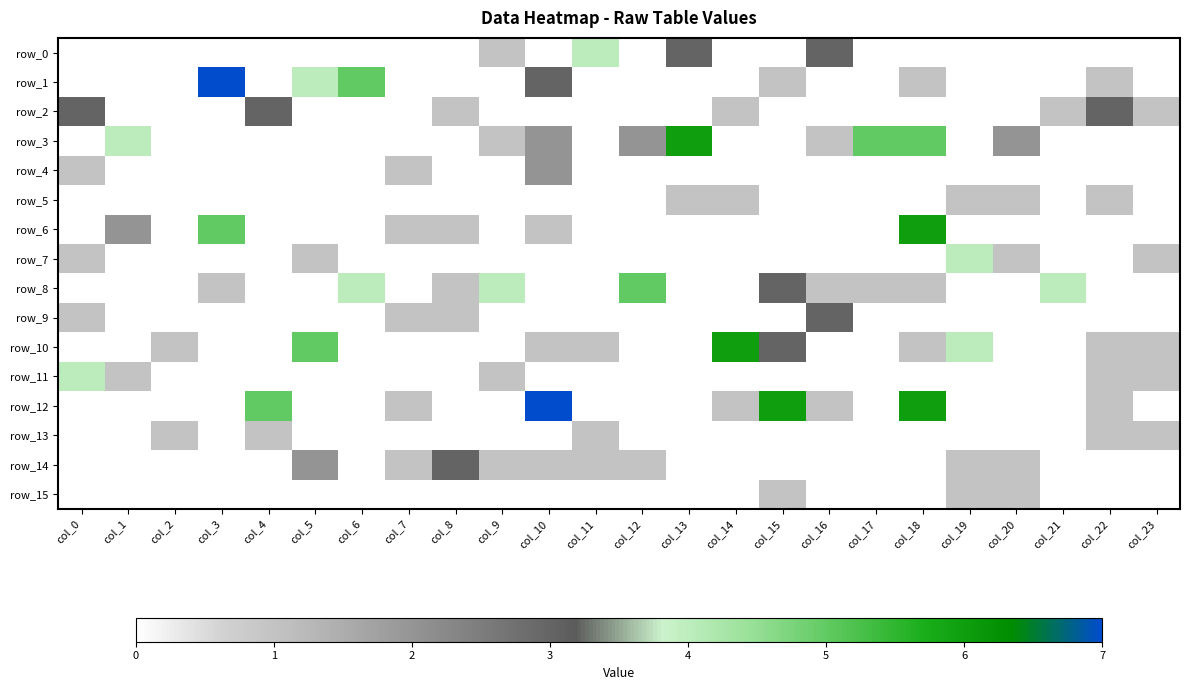

Reading right to left, what are all the values shown in this chart?

row_0: col_23=0	col_22=0	col_21=0	col_20=0	col_19=0	col_18=0	col_17=0	col_16=3	col_15=0	col_14=0	col_13=3	col_12=0	col_11=4	col_10=0	col_9=1	col_8=0	col_7=0	col_6=0	col_5=0	col_4=0	col_3=0	col_2=0	col_1=0	col_0=0
row_1: col_23=0	col_22=1	col_21=0	col_20=0	col_19=0	col_18=1	col_17=0	col_16=0	col_15=1	col_14=0	col_13=0	col_12=0	col_11=0	col_10=3	col_9=0	col_8=0	col_7=0	col_6=5	col_5=4	col_4=0	col_3=7	col_2=0	col_1=0	col_0=0
row_2: col_23=1	col_22=3	col_21=1	col_20=0	col_19=0	col_18=0	col_17=0	col_16=0	col_15=0	col_14=1	col_13=0	col_12=0	col_11=0	col_10=0	col_9=0	col_8=1	col_7=0	col_6=0	col_5=0	col_4=3	col_3=0	col_2=0	col_1=0	col_0=3
row_3: col_23=0	col_22=0	col_21=0	col_20=2	col_19=0	col_18=5	col_17=5	col_16=1	col_15=0	col_14=0	col_13=6	col_12=2	col_11=0	col_10=2	col_9=1	col_8=0	col_7=0	col_6=0	col_5=0	col_4=0	col_3=0	col_2=0	col_1=4	col_0=0
row_4: col_23=0	col_22=0	col_21=0	col_20=0	col_19=0	col_18=0	col_17=0	col_16=0	col_15=0	col_14=0	col_13=0	col_12=0	col_11=0	col_10=2	col_9=0	col_8=0	col_7=1	col_6=0	col_5=0	col_4=0	col_3=0	col_2=0	col_1=0	col_0=1
row_5: col_23=0	col_22=1	col_21=0	col_20=1	col_19=1	col_18=0	col_17=0	col_16=0	col_15=0	col_14=1	col_13=1	col_12=0	col_11=0	col_10=0	col_9=0	col_8=0	col_7=0	col_6=0	col_5=0	col_4=0	col_3=0	col_2=0	col_1=0	col_0=0
row_6: col_23=0	col_22=0	col_21=0	col_20=0	col_19=0	col_18=6	col_17=0	col_16=0	col_15=0	col_14=0	col_13=0	col_12=0	col_11=0	col_10=1	col_9=0	col_8=1	col_7=1	col_6=0	col_5=0	col_4=0	col_3=5	col_2=0	col_1=2	col_0=0
row_7: col_23=1	col_22=0	col_21=0	col_20=1	col_19=4	col_18=0	col_17=0	col_16=0	col_15=0	col_14=0	col_13=0	col_12=0	col_11=0	col_10=0	col_9=0	col_8=0	col_7=0	col_6=0	col_5=1	col_4=0	col_3=0	col_2=0	col_1=0	col_0=1
row_8: col_23=0	col_22=0	col_21=4	col_20=0	col_19=0	col_18=1	col_17=1	col_16=1	col_15=3	col_14=0	col_13=0	col_12=5	col_11=0	col_10=0	col_9=4	col_8=1	col_7=0	col_6=4	col_5=0	col_4=0	col_3=1	col_2=0	col_1=0	col_0=0
row_9: col_23=0	col_22=0	col_21=0	col_20=0	col_19=0	col_18=0	col_17=0	col_16=3	col_15=0	col_14=0	col_13=0	col_12=0	col_11=0	col_10=0	col_9=0	col_8=1	col_7=1	col_6=0	col_5=0	col_4=0	col_3=0	col_2=0	col_1=0	col_0=1
row_10: col_23=1	col_22=1	col_21=0	col_20=0	col_19=4	col_18=1	col_17=0	col_16=0	col_15=3	col_14=6	col_13=0	col_12=0	col_11=1	col_10=1	col_9=0	col_8=0	col_7=0	col_6=0	col_5=5	col_4=0	col_3=0	col_2=1	col_1=0	col_0=0
row_11: col_23=1	col_22=1	col_21=0	col_20=0	col_19=0	col_18=0	col_17=0	col_16=0	col_15=0	col_14=0	col_13=0	col_12=0	col_11=0	col_10=0	col_9=1	col_8=0	col_7=0	col_6=0	col_5=0	col_4=0	col_3=0	col_2=0	col_1=1	col_0=4
row_12: col_23=0	col_22=1	col_21=0	col_20=0	col_19=0	col_18=6	col_17=0	col_16=1	col_15=6	col_14=1	col_13=0	col_12=0	col_11=0	col_10=7	col_9=0	col_8=0	col_7=1	col_6=0	col_5=0	col_4=5	col_3=0	col_2=0	col_1=0	col_0=0
row_13: col_23=1	col_22=1	col_21=0	col_20=0	col_19=0	col_18=0	col_17=0	col_16=0	col_15=0	col_14=0	col_13=0	col_12=0	col_11=1	col_10=0	col_9=0	col_8=0	col_7=0	col_6=0	col_5=0	col_4=1	col_3=0	col_2=1	col_1=0	col_0=0
row_14: col_23=0	col_22=0	col_21=0	col_20=1	col_19=1	col_18=0	col_17=0	col_16=0	col_15=0	col_14=0	col_13=0	col_12=1	col_11=1	col_10=1	col_9=1	col_8=3	col_7=1	col_6=0	col_5=2	col_4=0	col_3=0	col_2=0	col_1=0	col_0=0
row_15: col_23=0	col_22=0	col_21=0	col_20=1	col_19=1	col_18=0	col_17=0	col_16=0	col_15=1	col_14=0	col_13=0	col_12=0	col_11=0	col_10=0	col_9=0	col_8=0	col_7=0	col_6=0	col_5=0	col_4=0	col_3=0	col_2=0	col_1=0	col_0=0